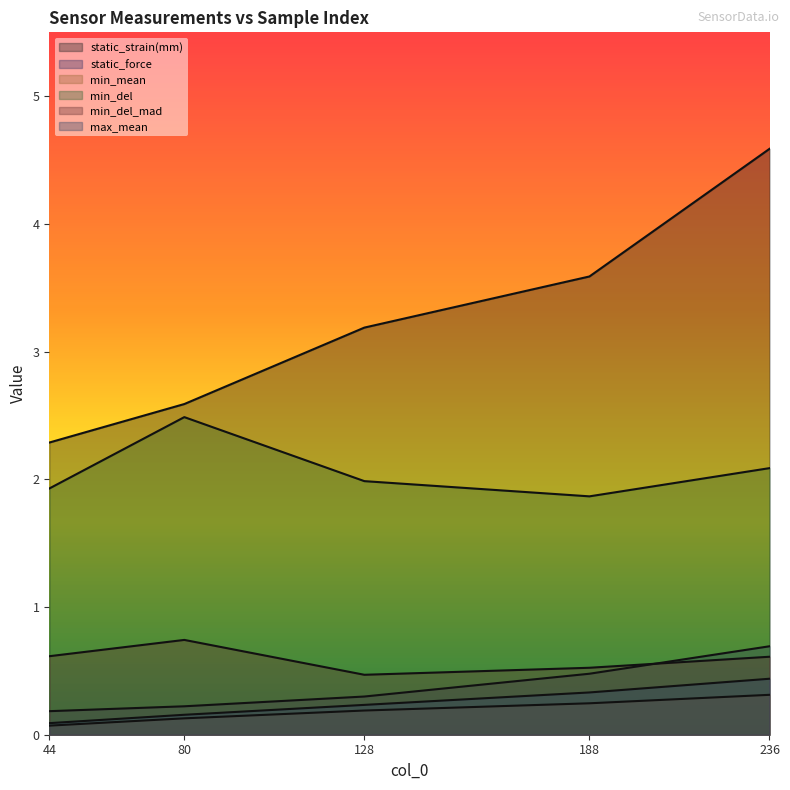

Reading left to right, transcribe all the data shown in this chart.

static_strain(mm): 44=2.3	80=2.6	128=3.2	188=3.6	236=4.6
static_force: 44=0.2	80=0.2	128=0.3	188=0.5	236=0.7
min_mean: 44=0.1	80=0.1	128=0.2	188=0.2	236=0.3
min_del: 44=1.9	80=2.5	128=2.0	188=1.9	236=2.1
min_del_mad: 44=0.6	80=0.7	128=0.5	188=0.5	236=0.6
max_mean: 44=0.1	80=0.2	128=0.2	188=0.3	236=0.4